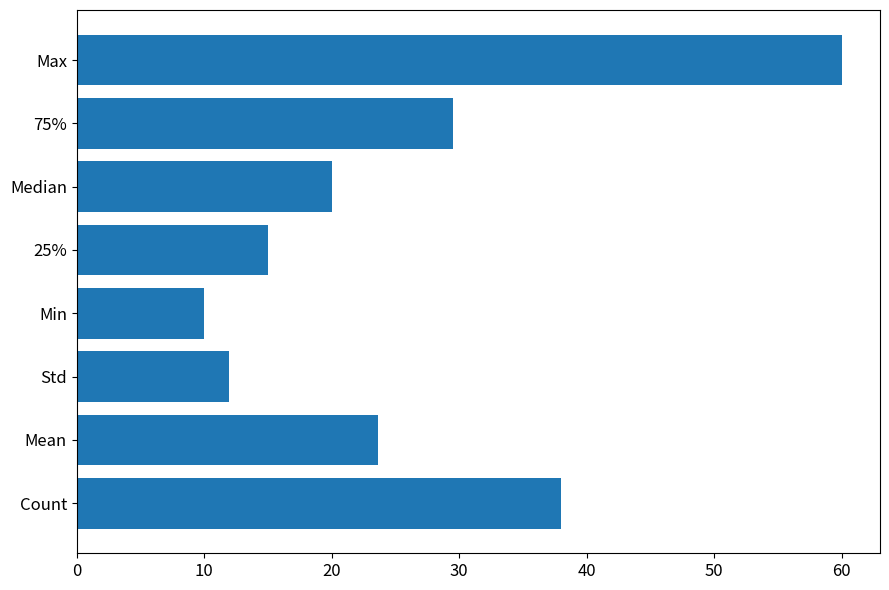

Rank the categories by value from lowest to highest.

Min, Std, 25%, Median, Mean, 75%, Count, Max